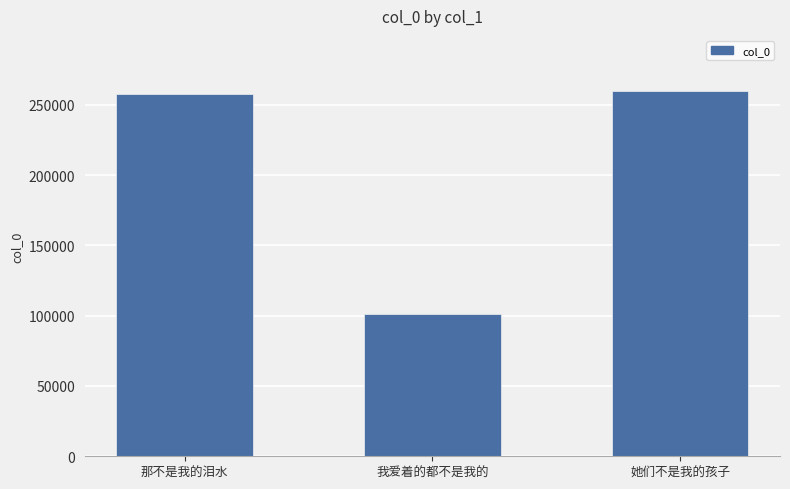

How many bars are there in total?

3